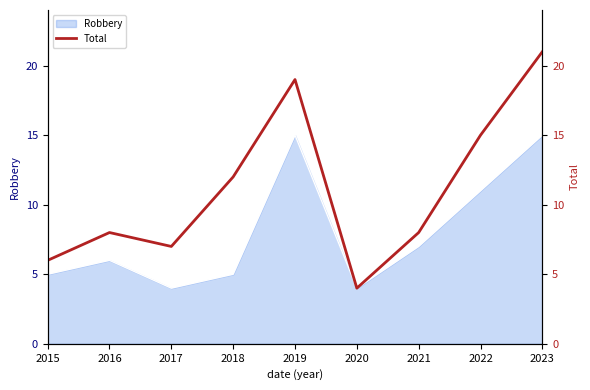

List the labels in order of value, largest first.

2023, 2019, 2022, 2018, 2016, 2021, 2017, 2015, 2020